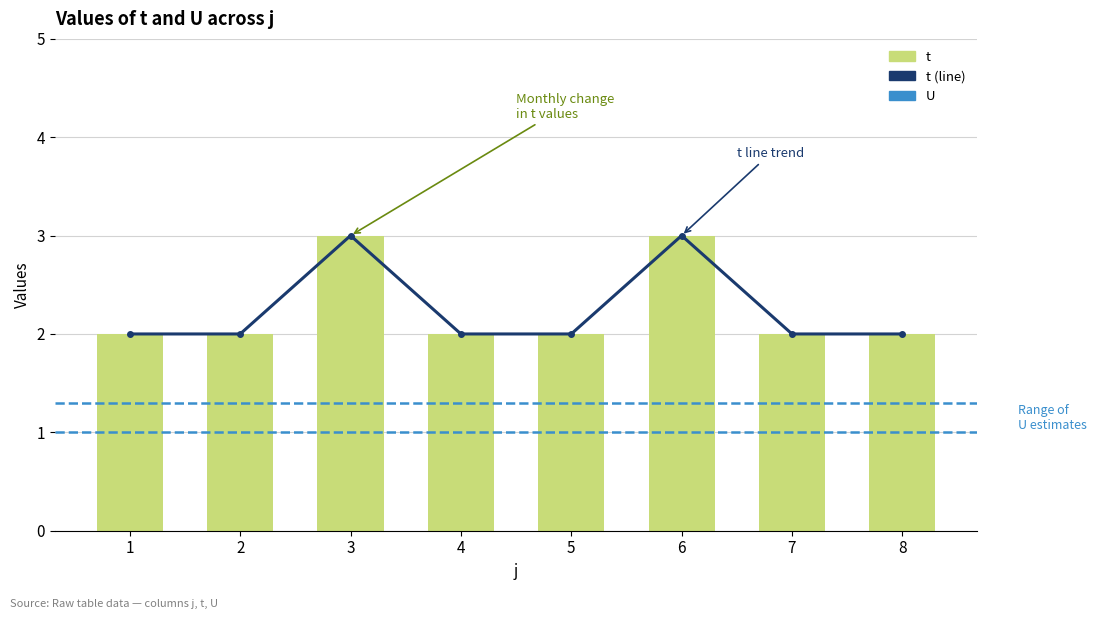

Reading left to right, what are all the values shown in this chart?

2	2	3	2	2	3	2	2